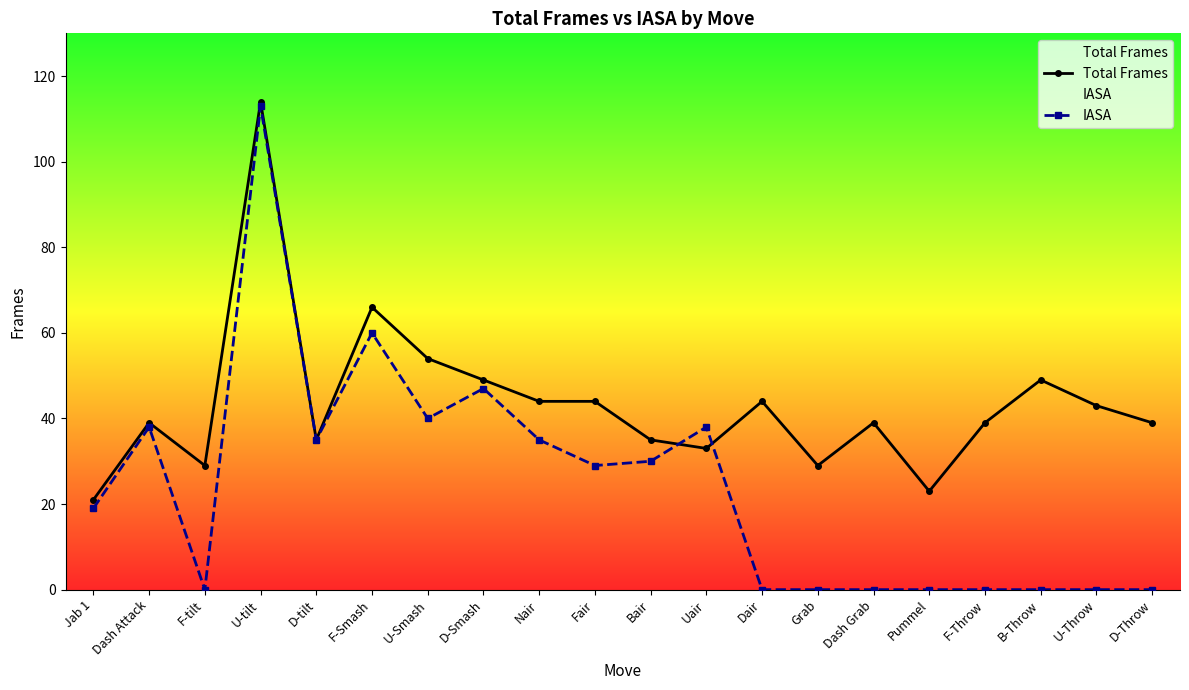

At which label is Total Frames closest to 67?

F-Smash